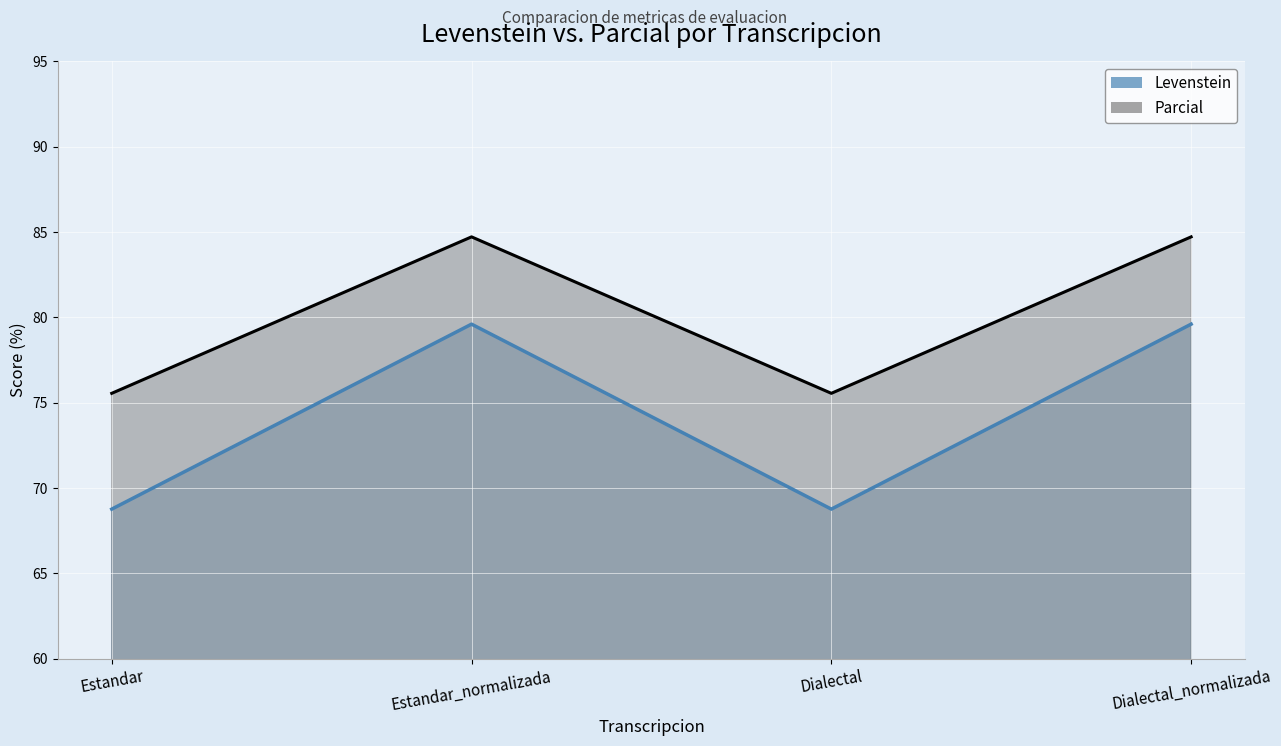

Where is the first local maximum for Parcial?

Estandar_normalizada